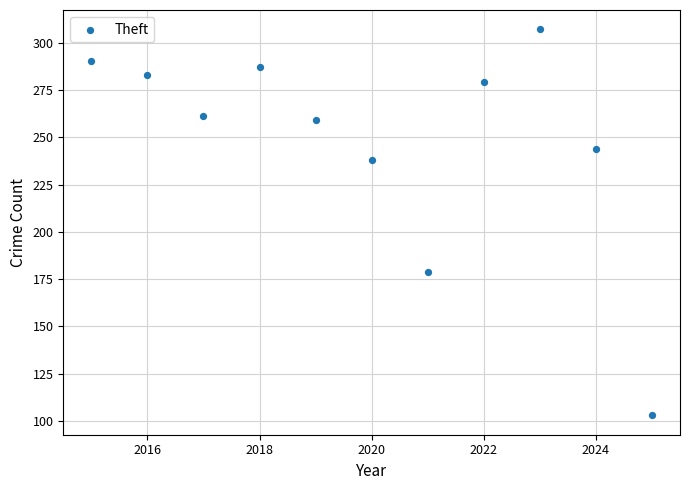

What Y value in the scatter plot is closest to 205?

179